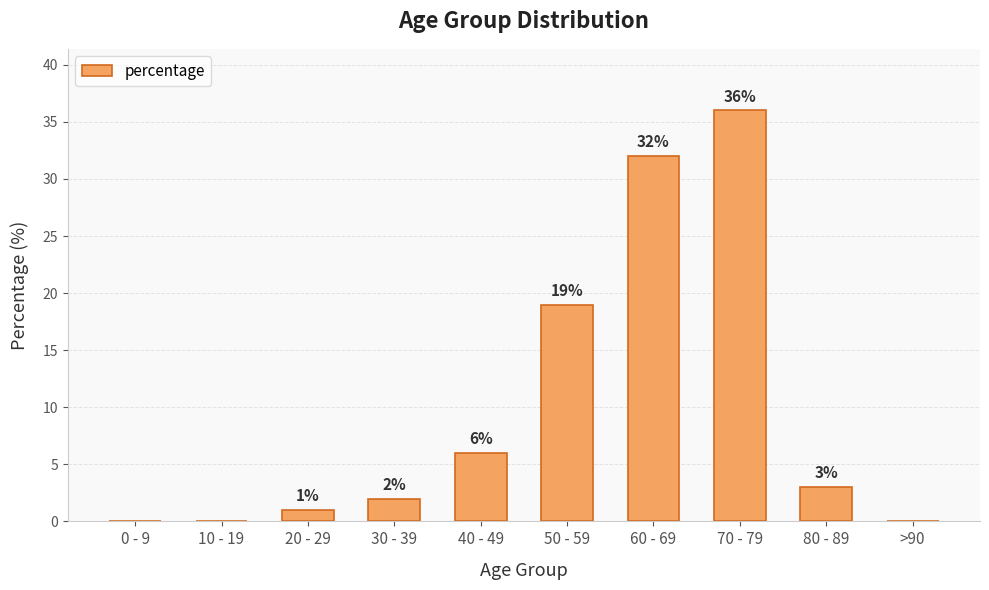

What is the sum of all values?

99